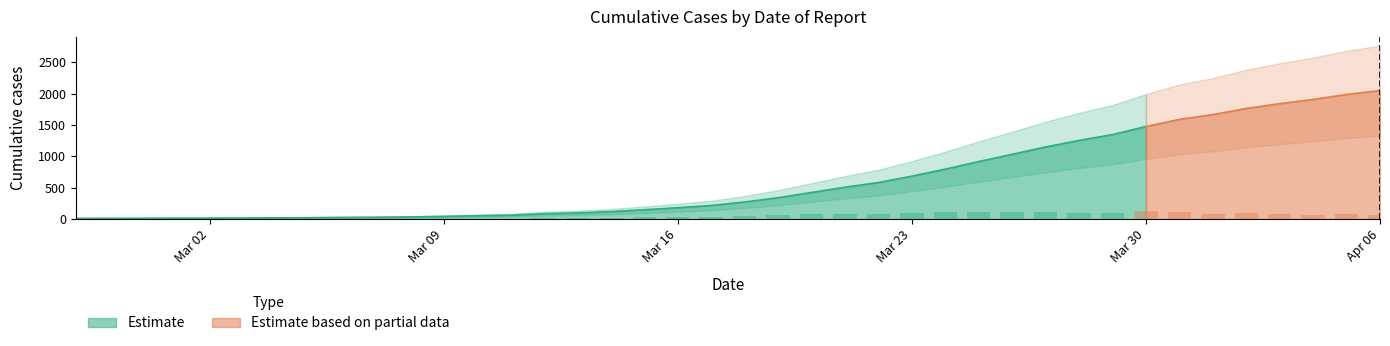

True or false: the data shows 24 at 2020-03-05.

True